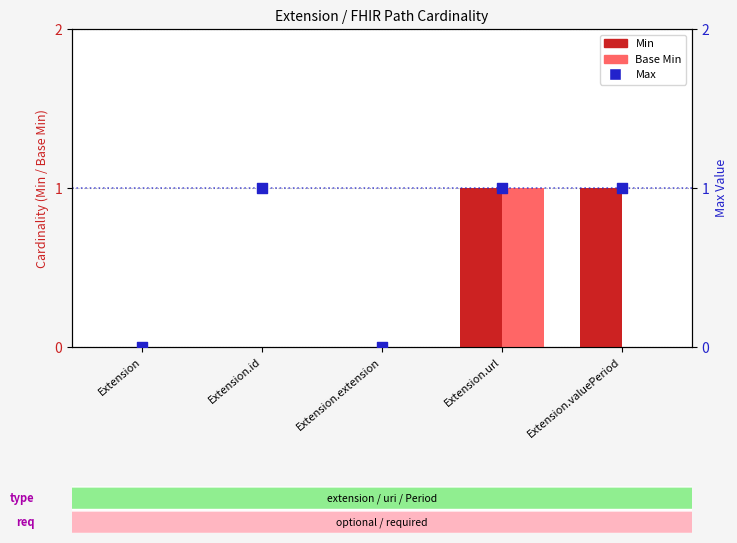

What are all the series names shown in the legend?

Min, Base Min, Max